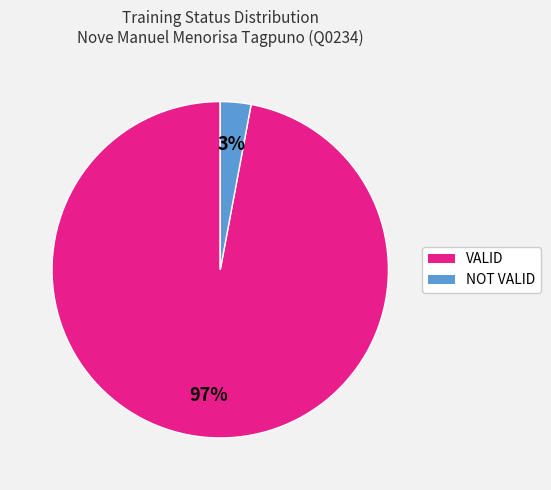

Which has a higher value, VALID or NOT VALID?

VALID